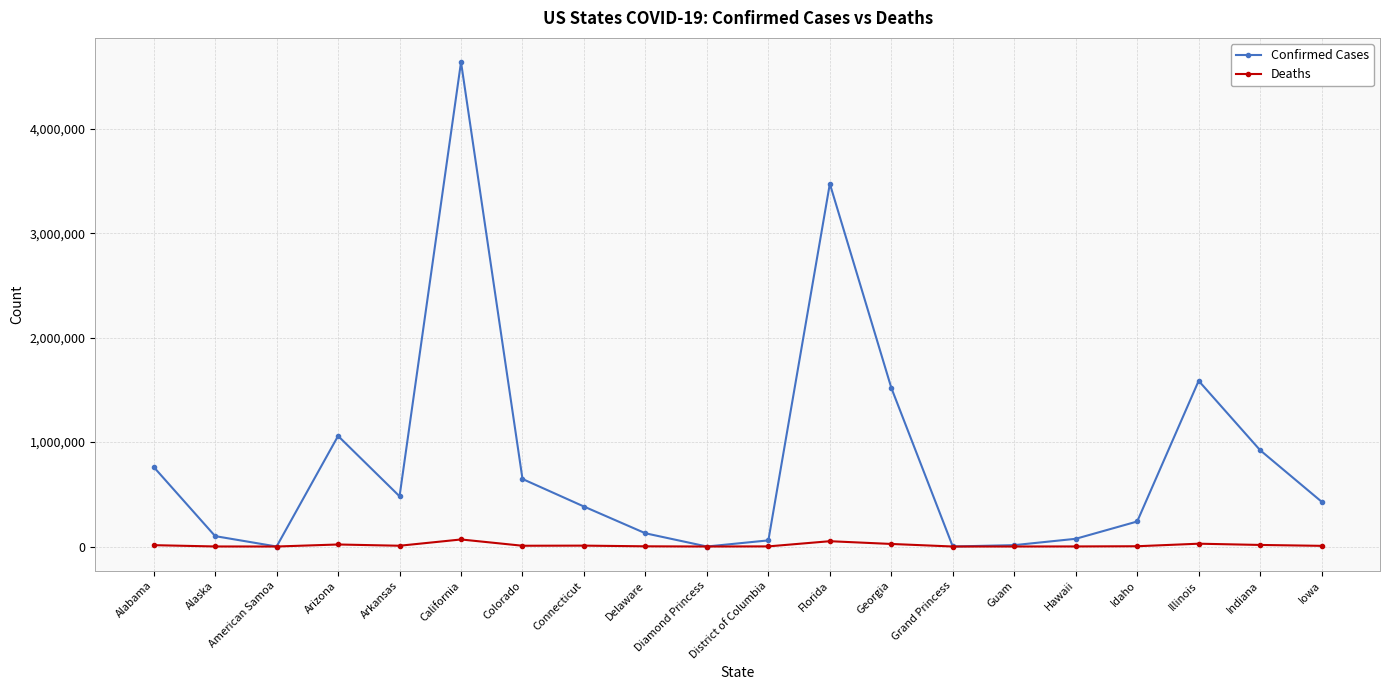

True or false: Deaths has more than 1 points higher than both neighbors.

True